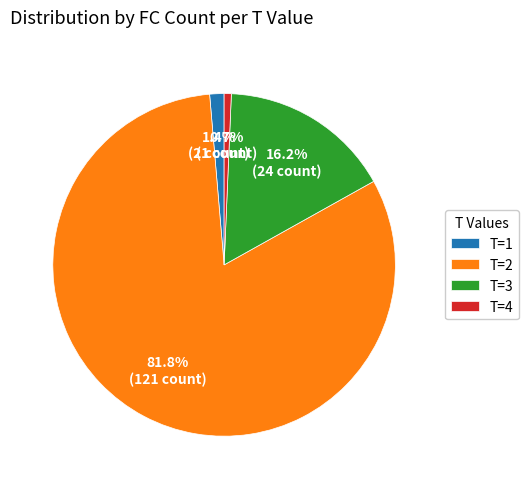

Rank the categories by value from highest to lowest.

T=2, T=3, T=1, T=4